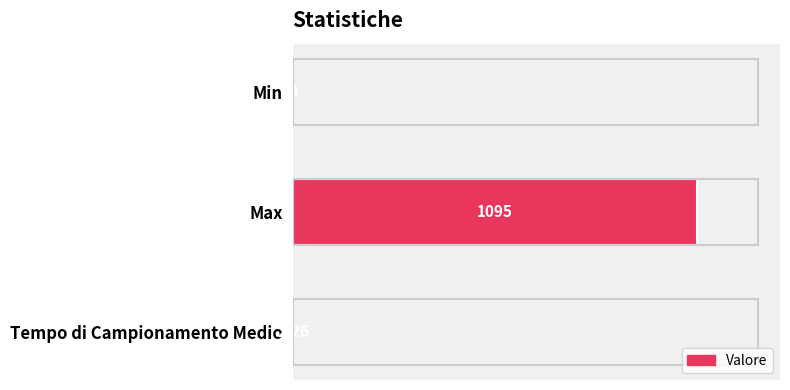

What is the sum of all values?

1097.3